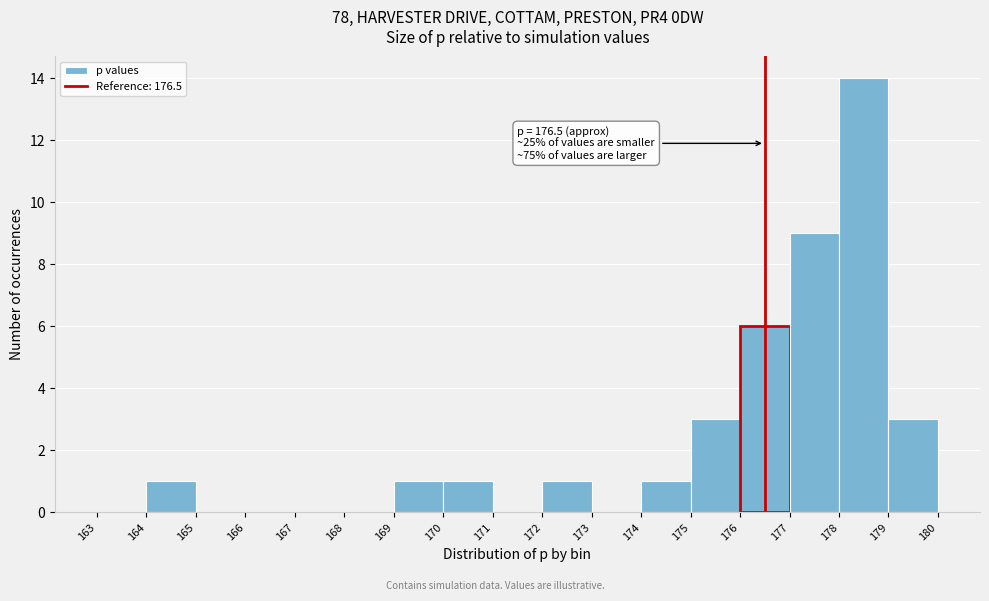

Which range on the x-axis has the tallest bar?

178 to 179